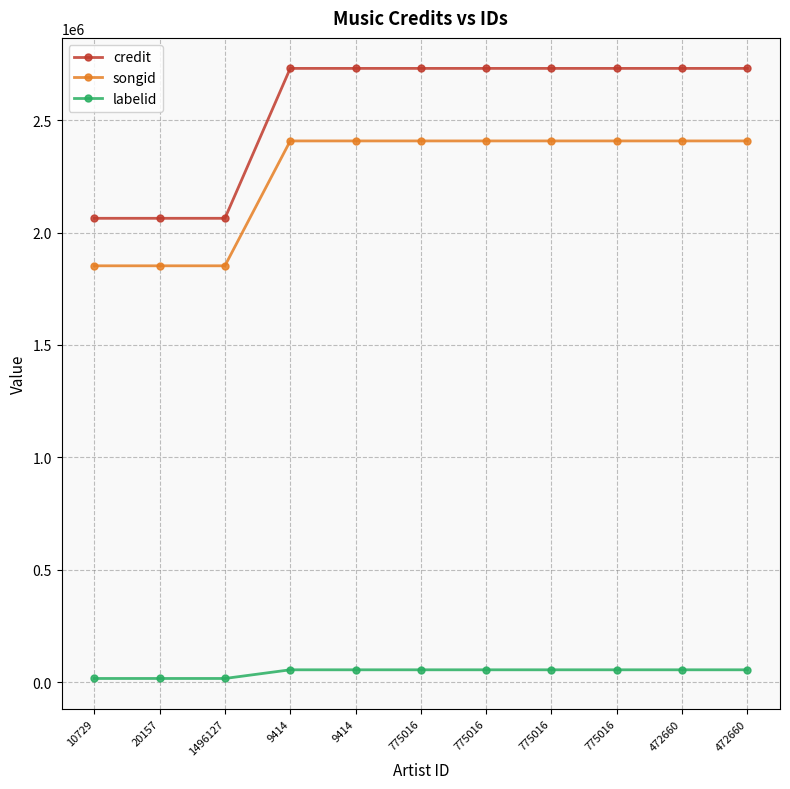

What is the average value of the credit series?

2548557